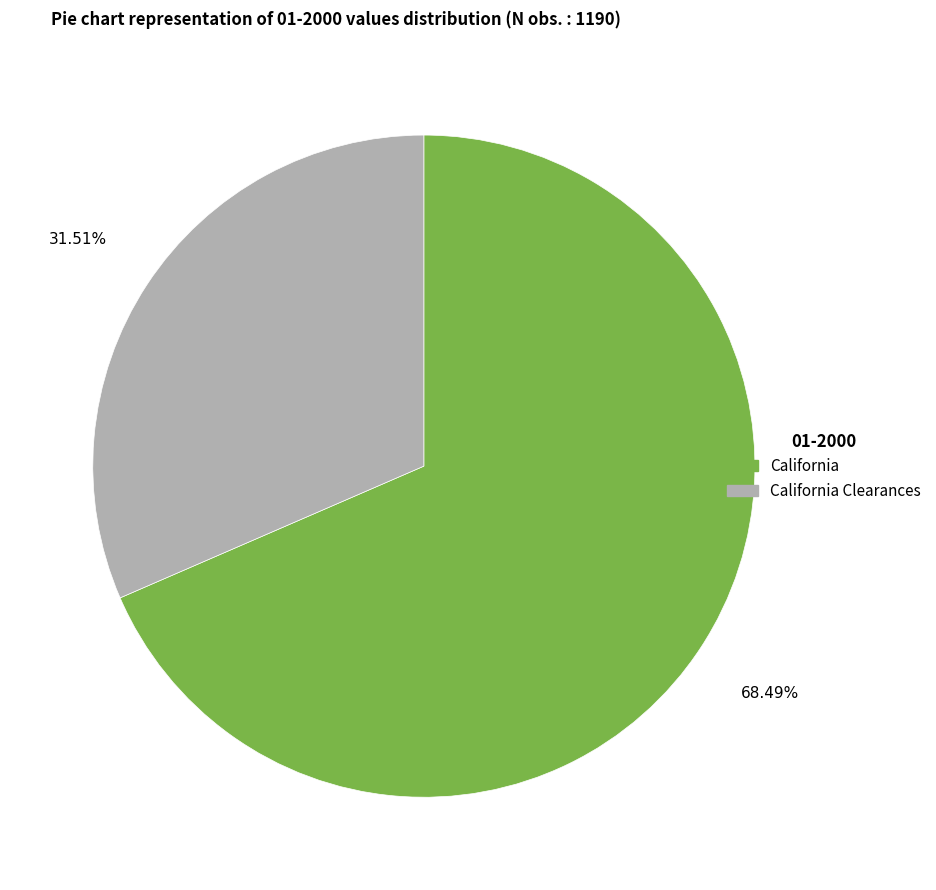

Which slice is the largest?

California